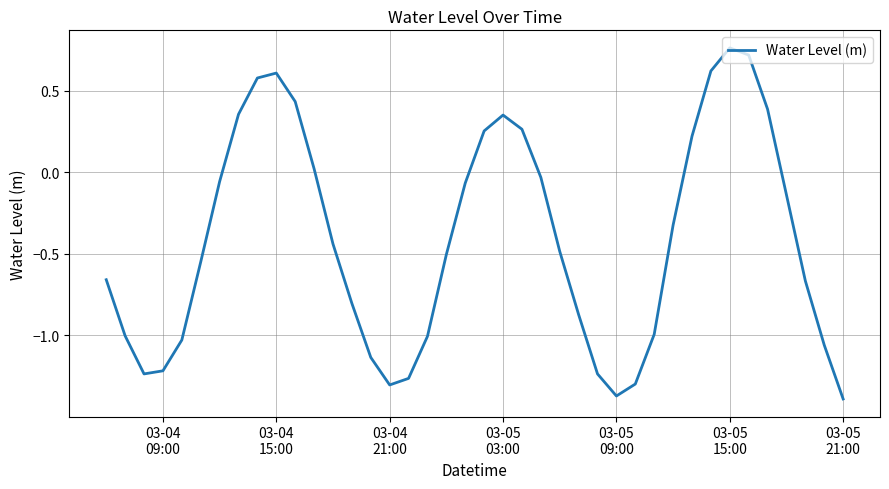

Is this an area chart (filled region under the line)?

No